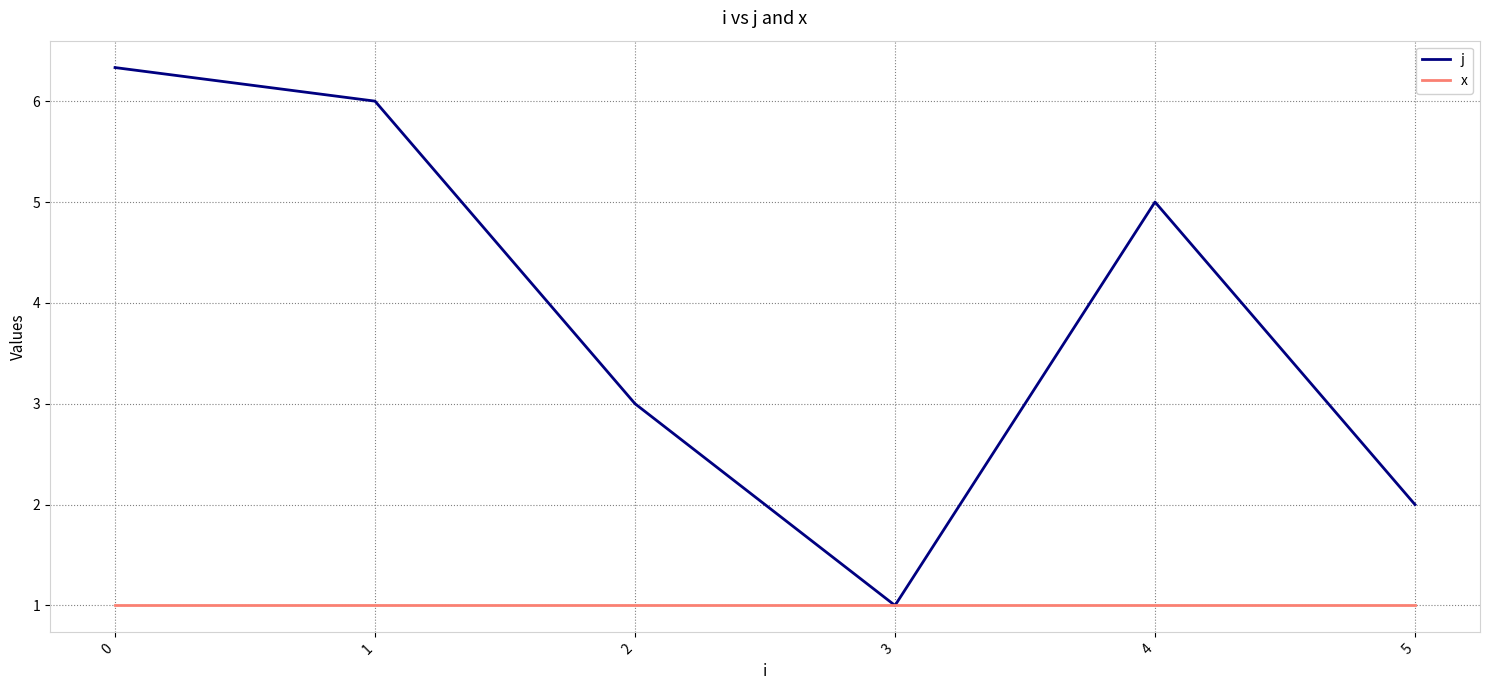

Is it true that j equals 3.1 at 4?

False